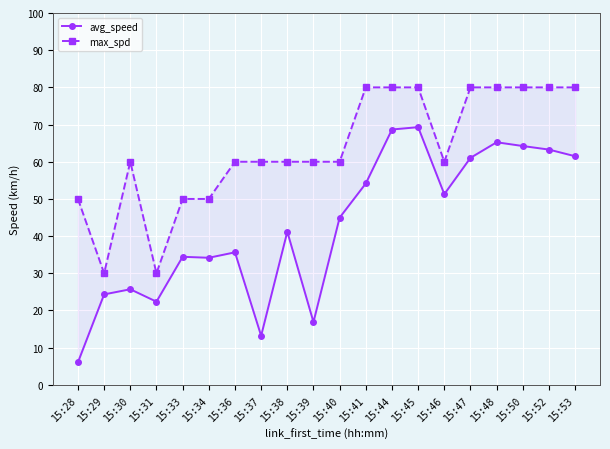

How many categories are shown in the chart?

20